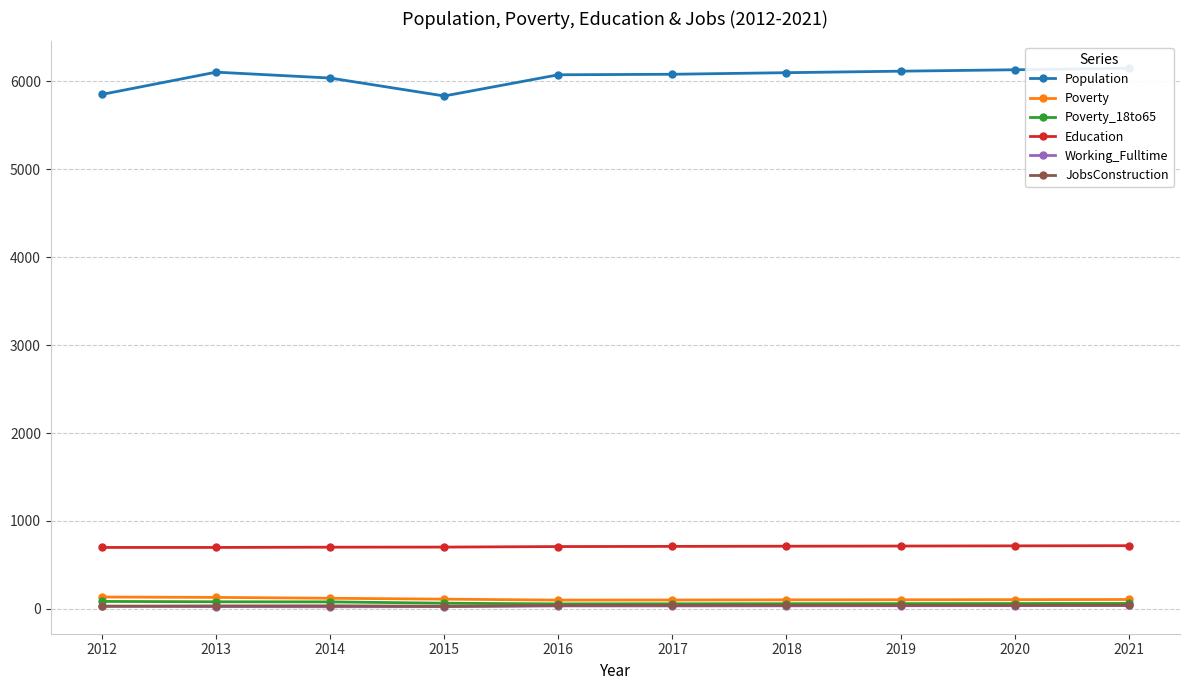

How many data points in Education are above 711?

4